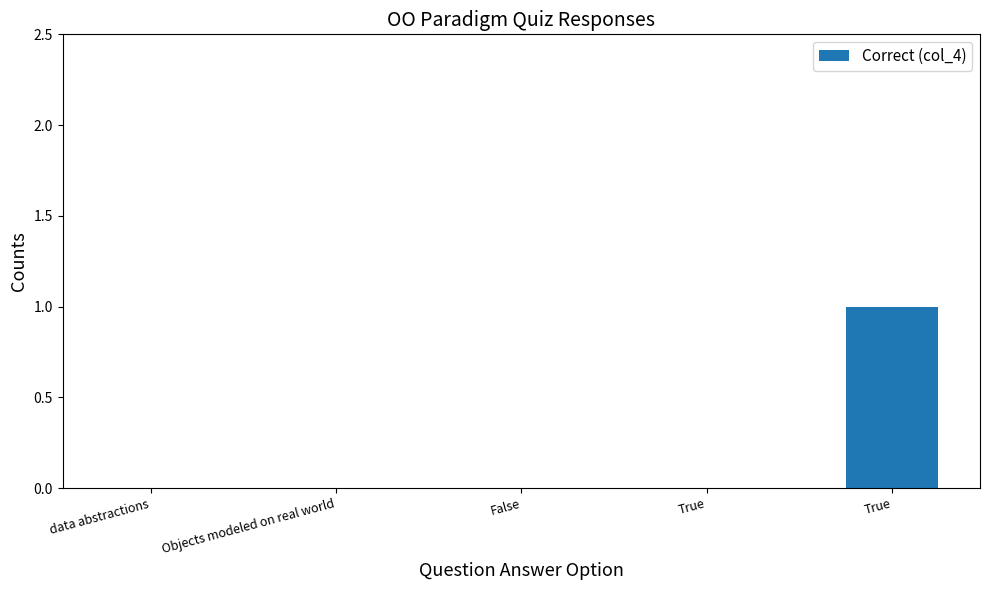

Count the number of categories in the chart.

5